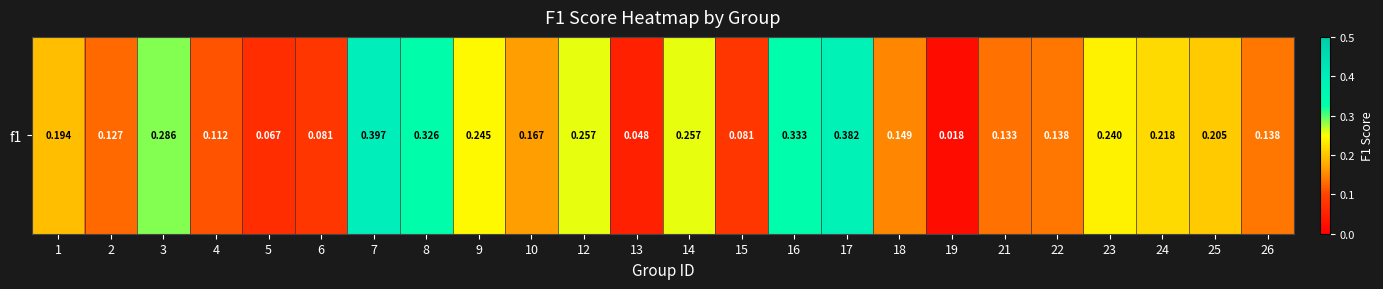

How many distinct data groups are displayed?

1